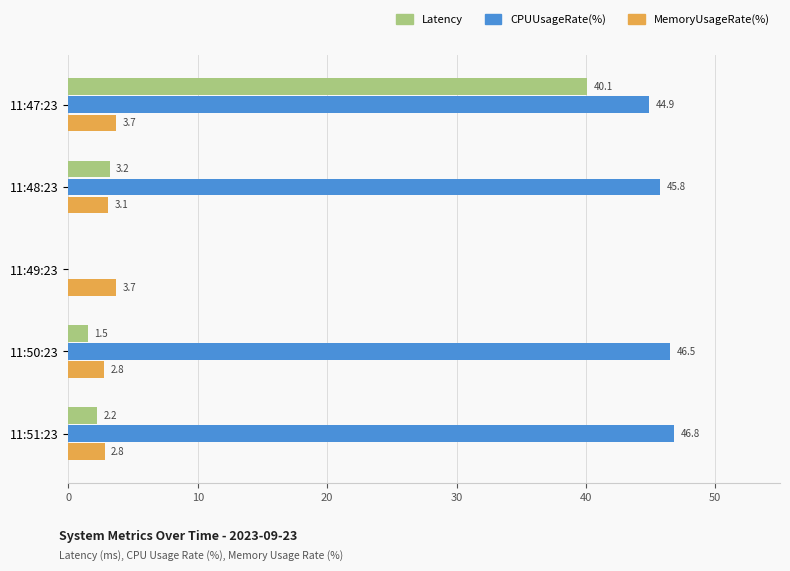

What is the maximum value for CPUUsageRate(%)?

46.8